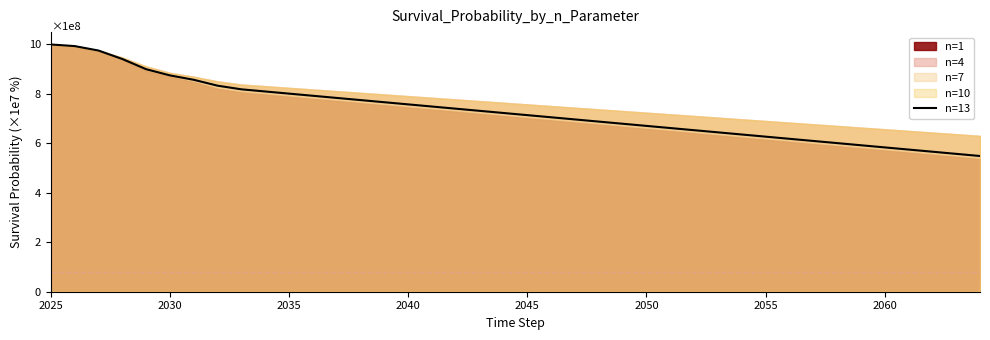

What is the minimum value shown in the chart?

548900000.0